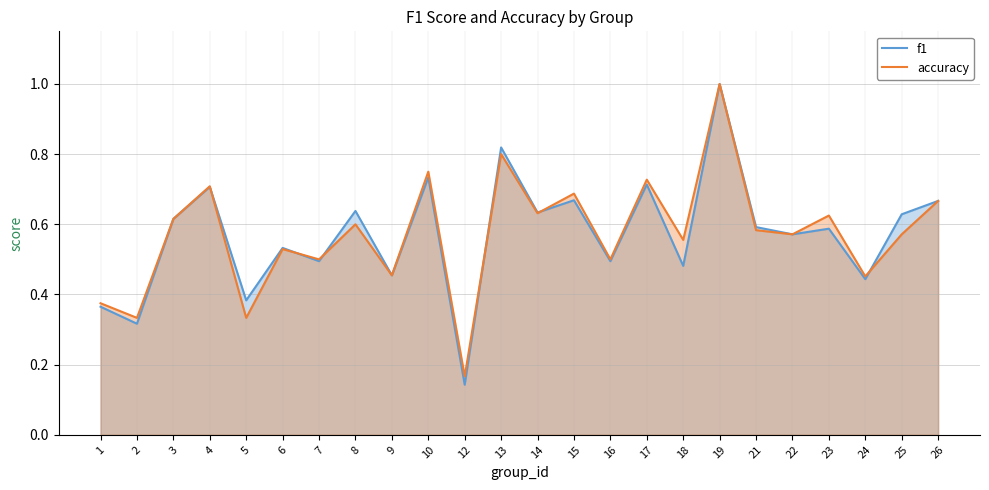

At 1, list the series in order from smallest to largest.

f1, accuracy